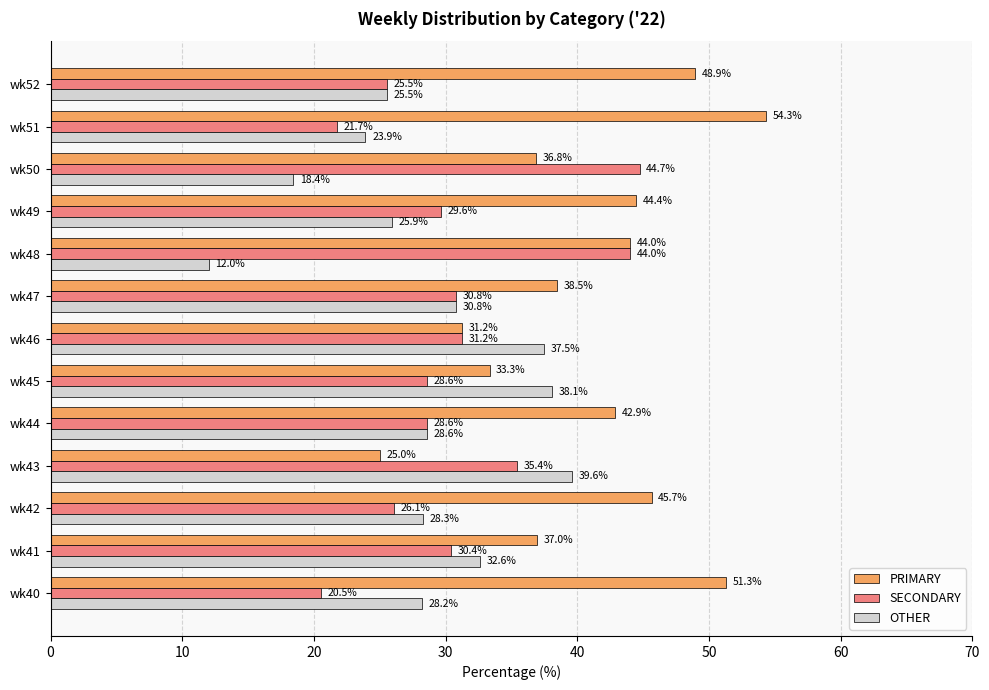

What is the difference between the maximum and minimum values in the PRIMARY series?

29.3